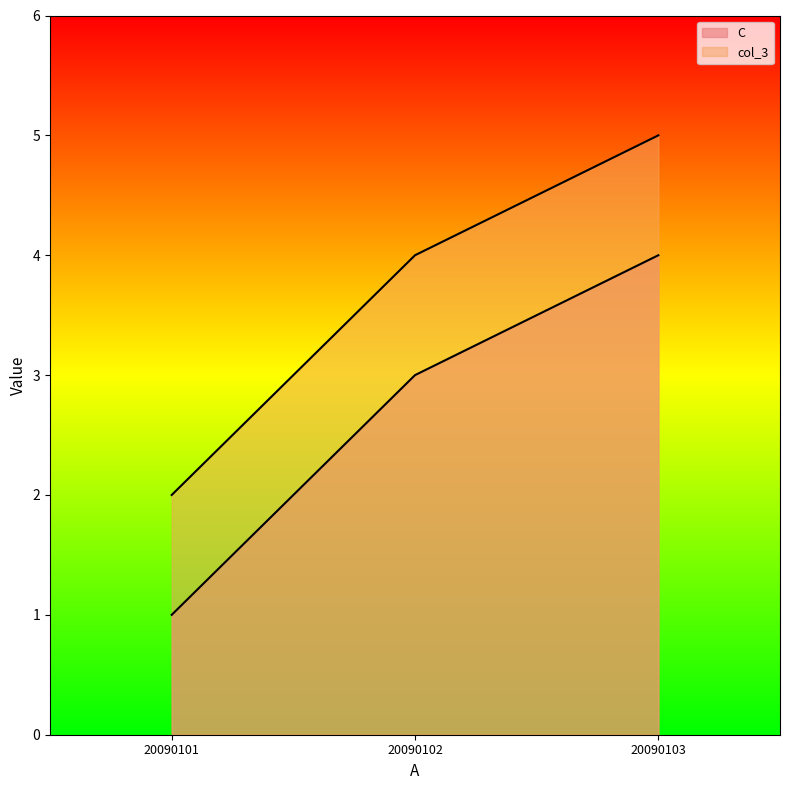

Rank the series at 20090103 from lowest to highest value.

C, col_3